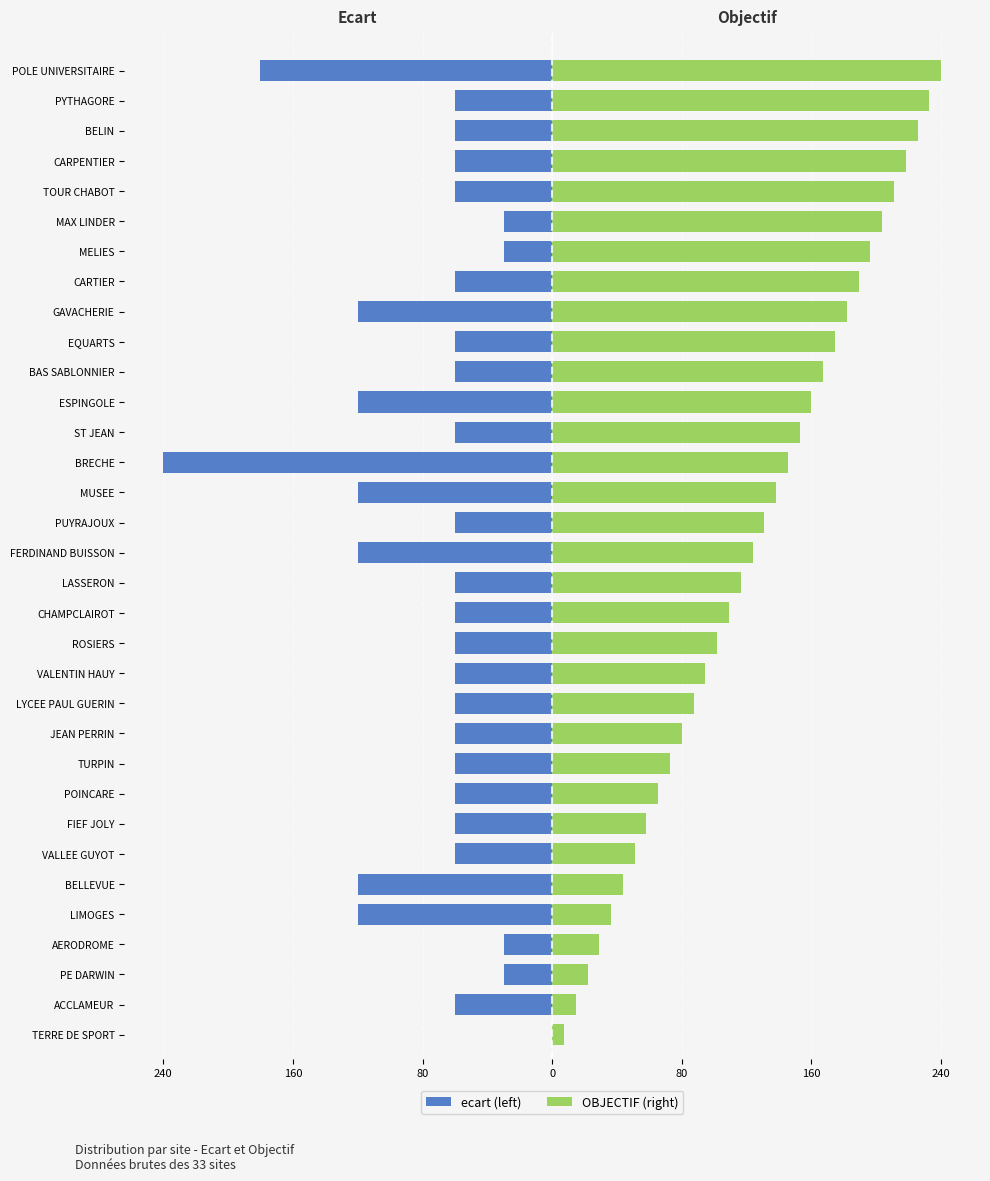

How many series are shown in this chart?

2